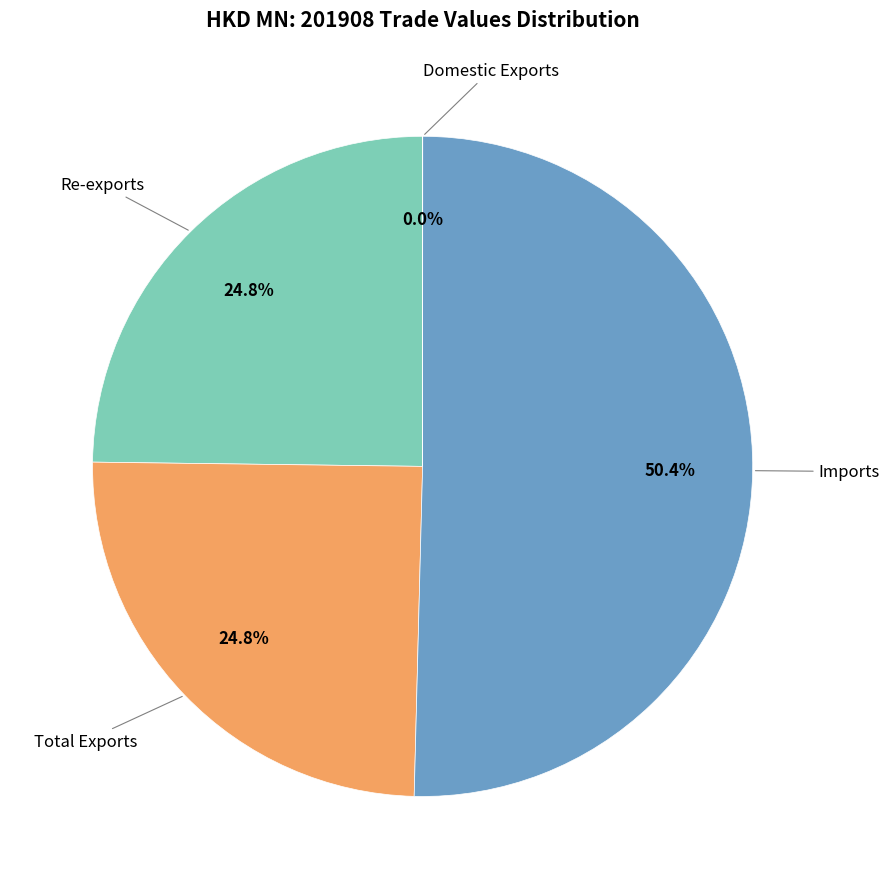

Is there a majority slice in this chart?

Yes